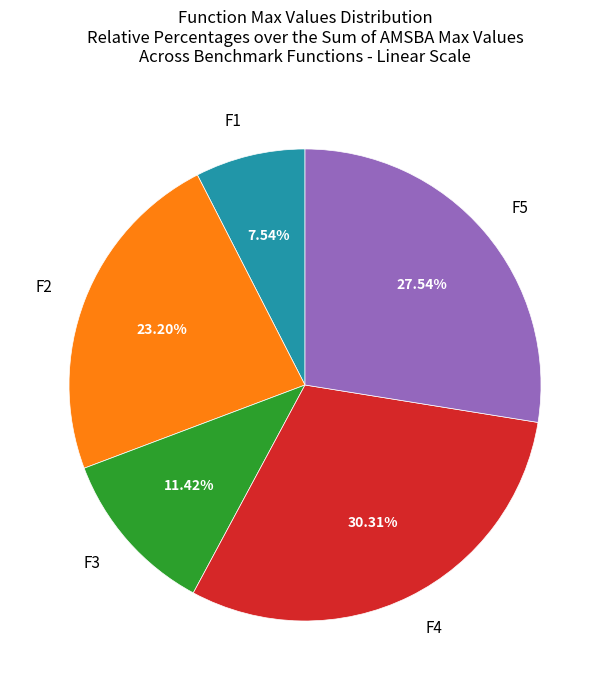

Does any single category account for the majority?

No